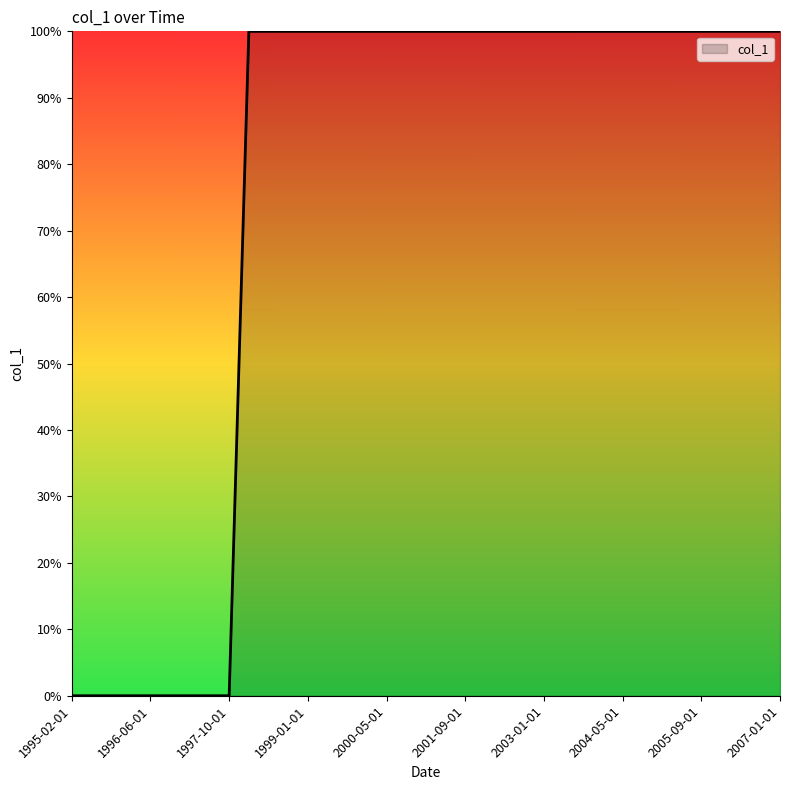

Reading left to right, list all the values displayed in this chart.

0	0	0	0	0	0	0	0	0	1	1	1	1	1	1	1	1	1	1	1	1	1	1	1	1	1	1	1	1	1	1	1	1	1	1	1	1